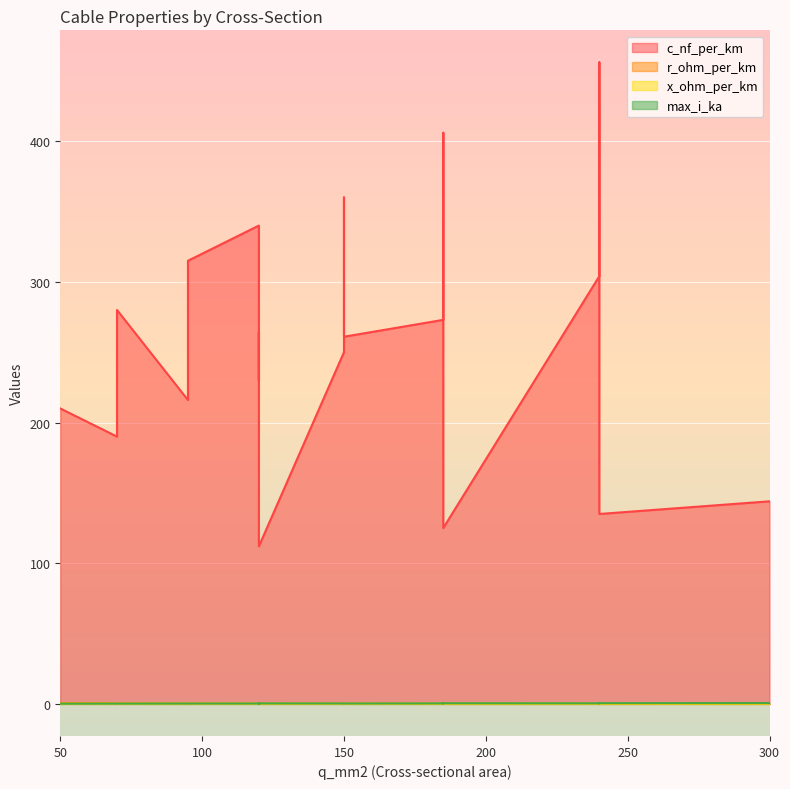

What is the label of the 13th point from the left?

150